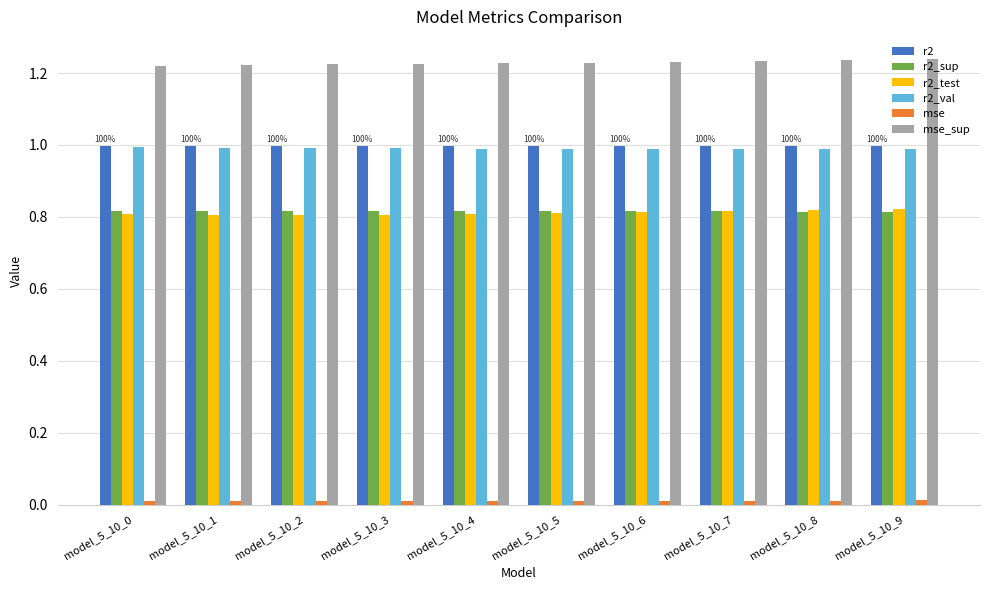

What is the highest value of the r2 series?

1.0